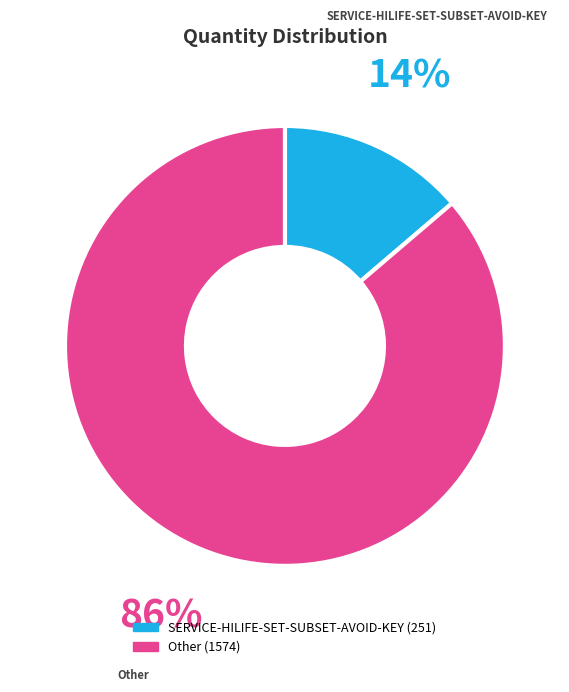

Approximately how many times larger is the value at SERVICE-HILIFE-SET-SUBSET-AVOID-KEY compared to Other?

0.2